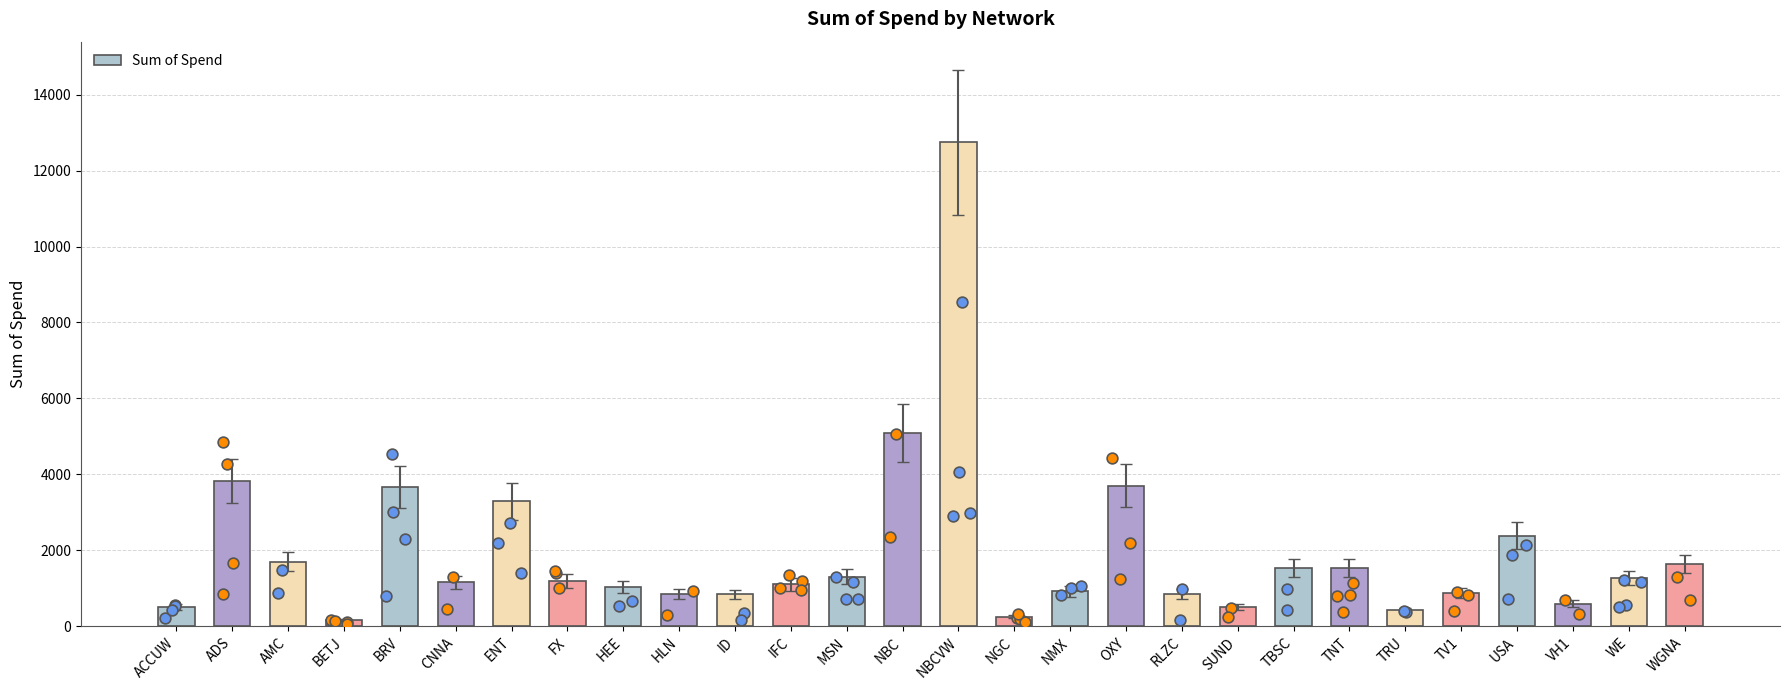

What is the ratio of the value at ADS to the value at FX?

3.2